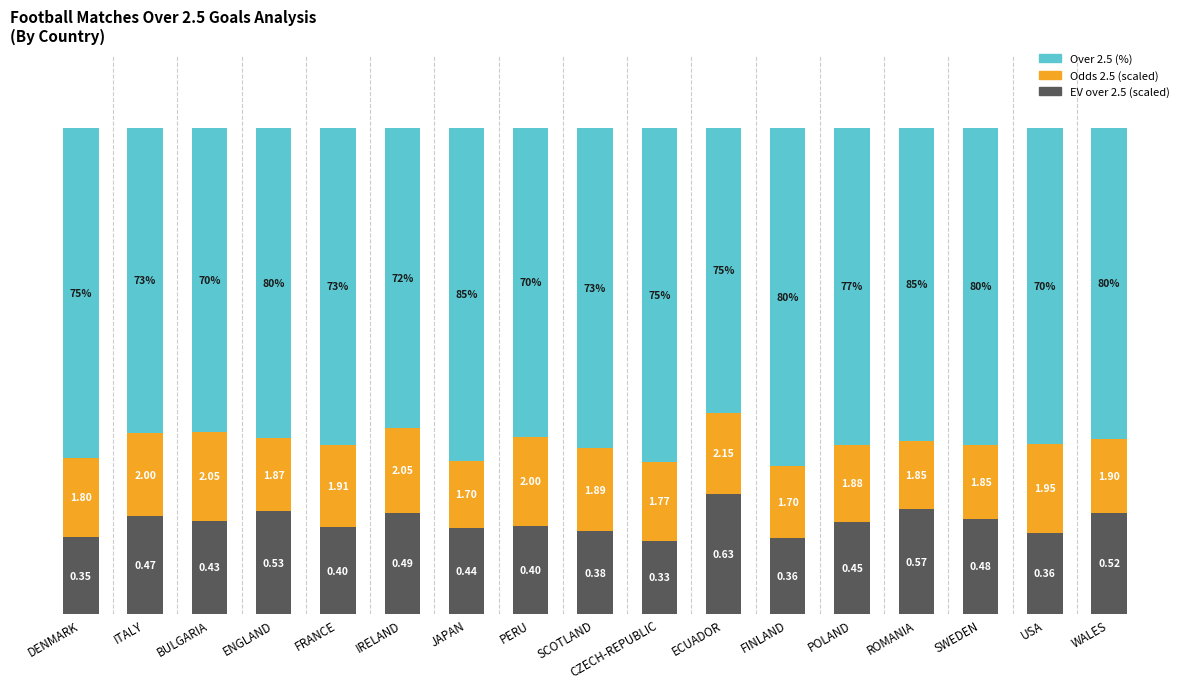

True or false: Over 2.5 (%) has a value of 64.4 at ROMANIA.

True